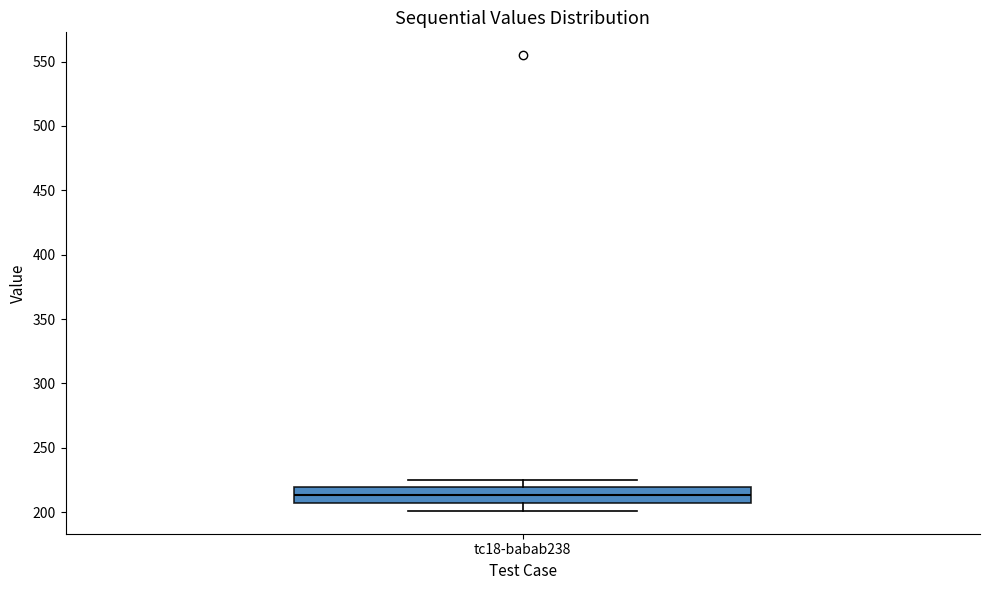

Transcribe this box plot: give where the median line is, the range the box spans, and where the two whiskers end, as read against the y-axis. The values are not printed on the chart, so give them approximately, as read against the axis.

median 215, box 205 to 220, whiskers 200 to 225